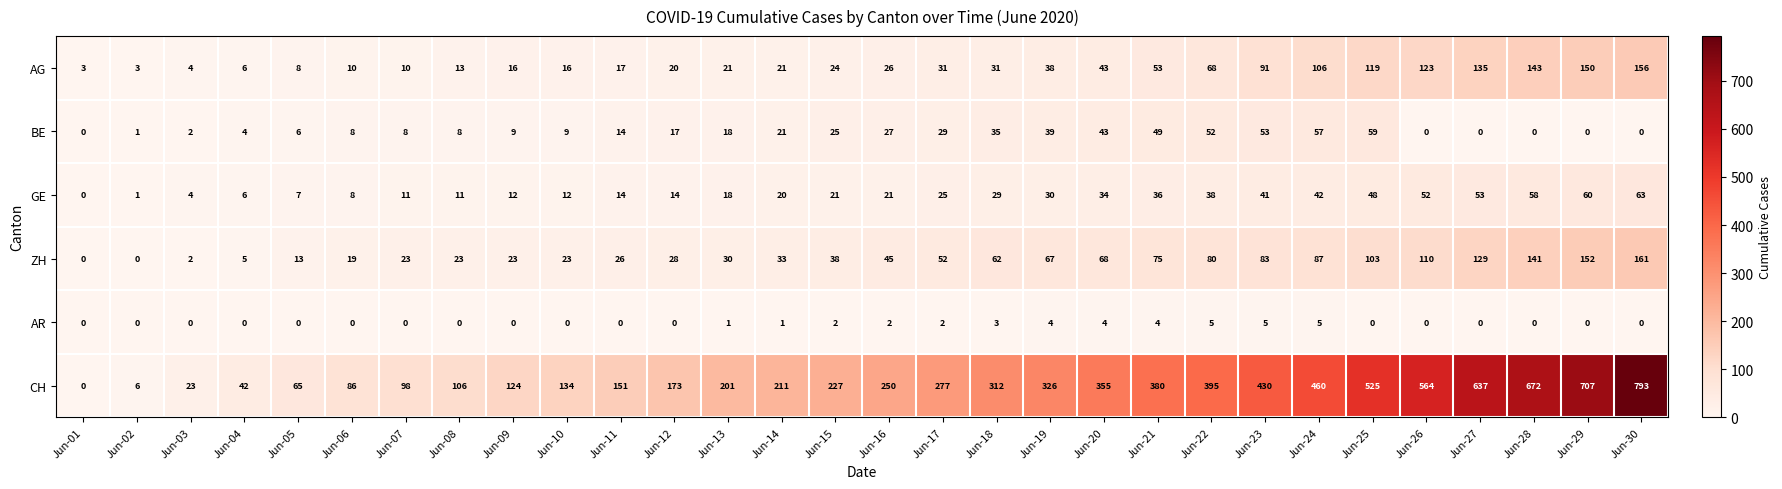

At how many categories does at least one series exceed 149?

20